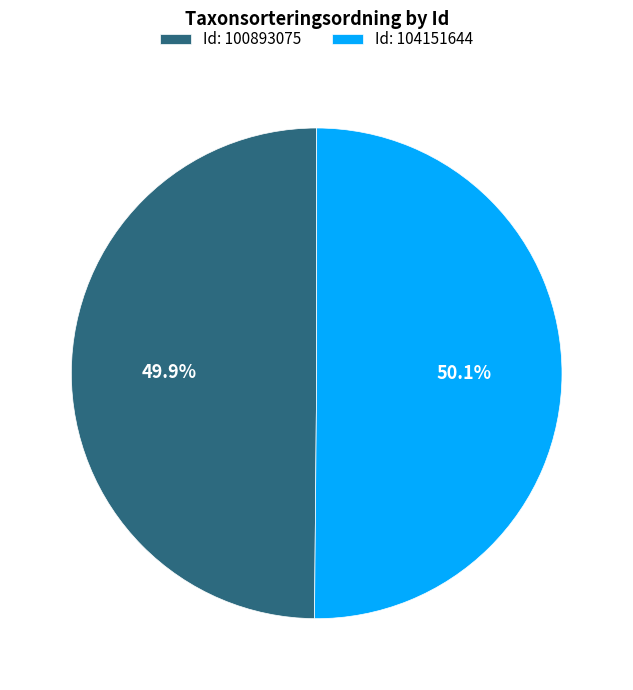

How many slices are in this pie chart?

2